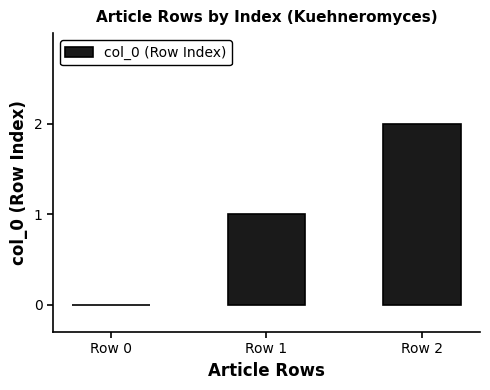

What is the difference between the values at Row 1 and Row 2?

1